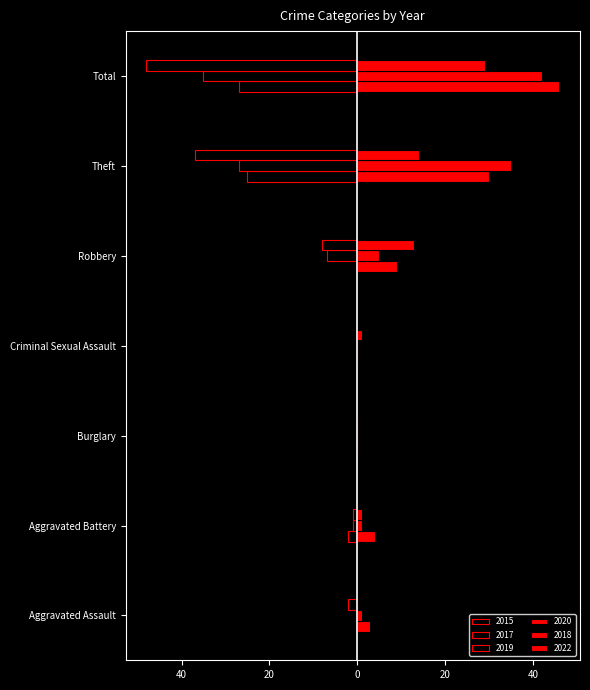

Is it true that 2018 equals 0 at Burglary?

True